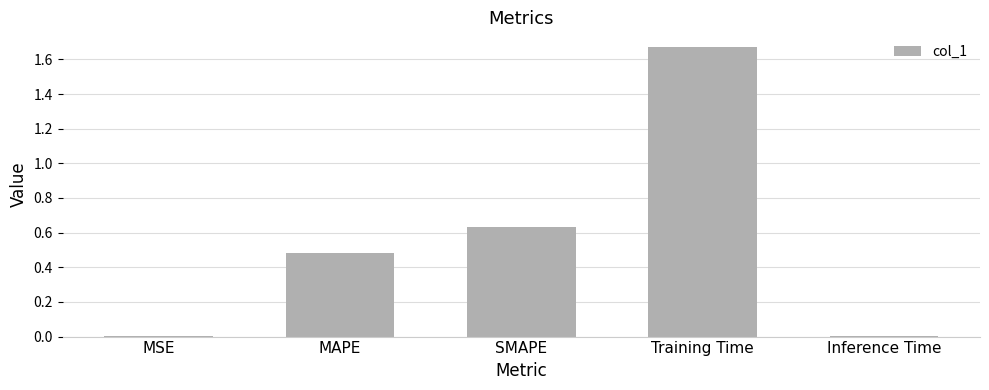

Which label corresponds to the largest value in the chart?

Training Time